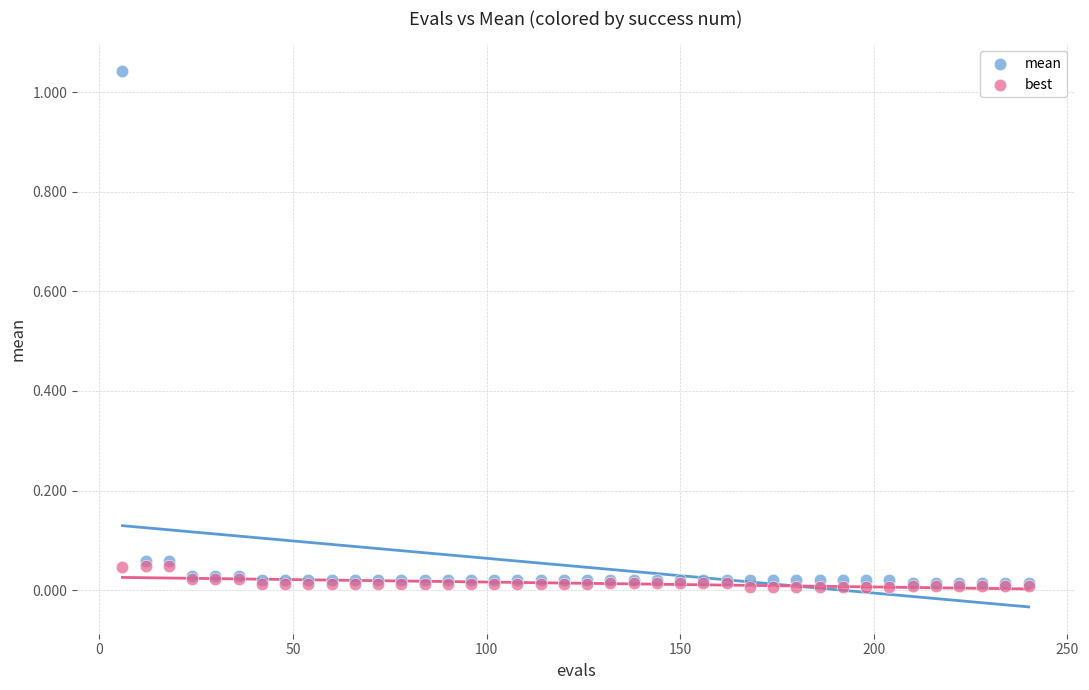

Which series reaches the maximum Y coordinate?

mean